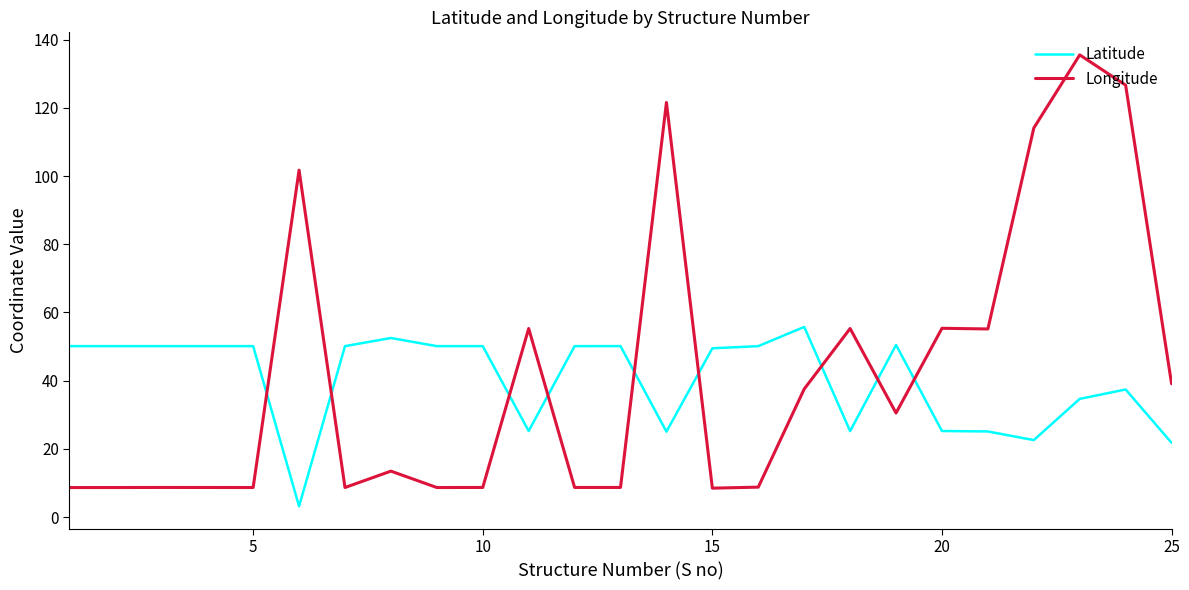

What is the lowest value of the Latitude series?

3.2